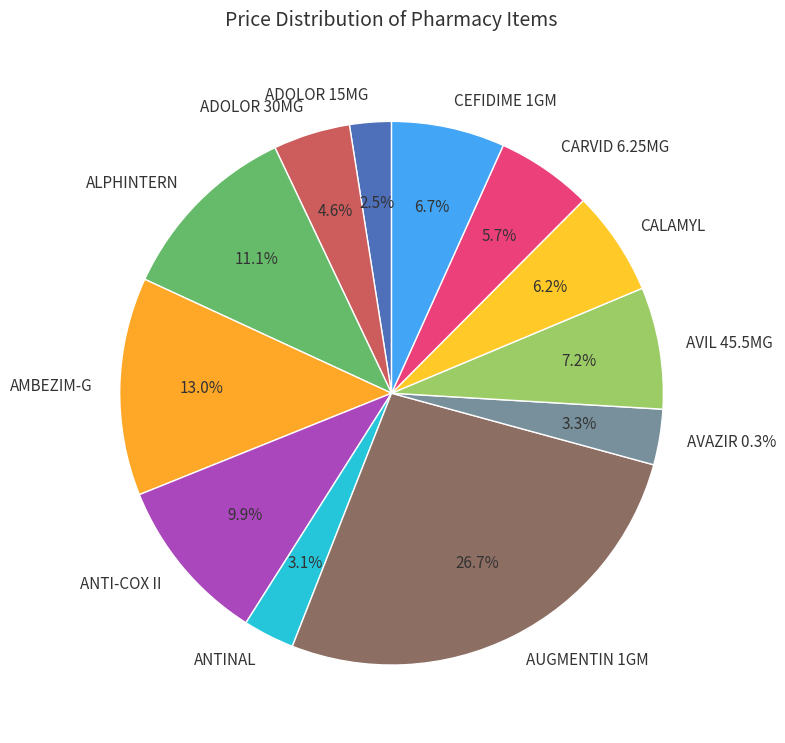

Which has a higher value, ANTI-COX II or CEFIDIME 1GM?

ANTI-COX II